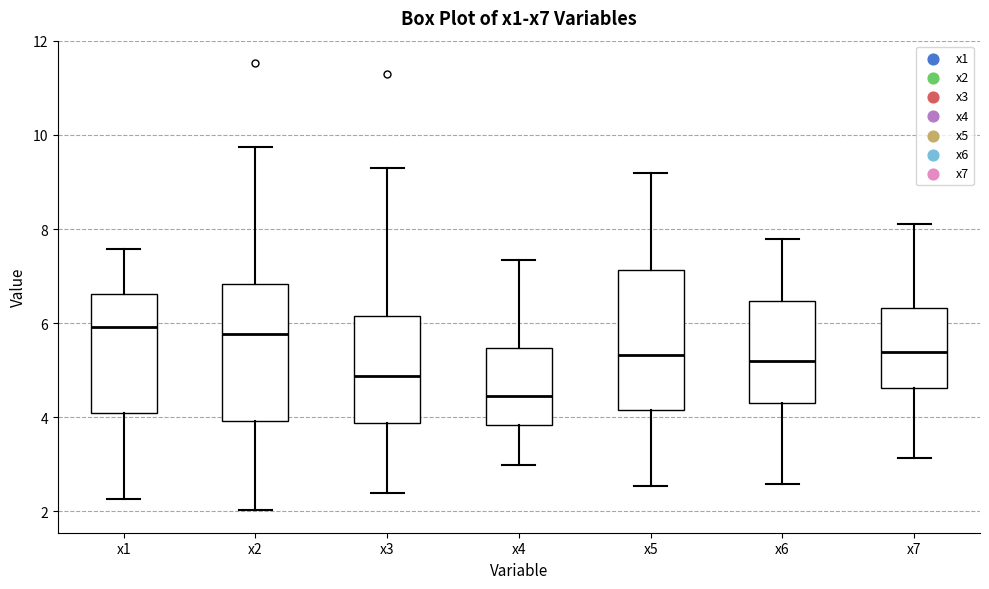

Which box has the lowest median line?

x4